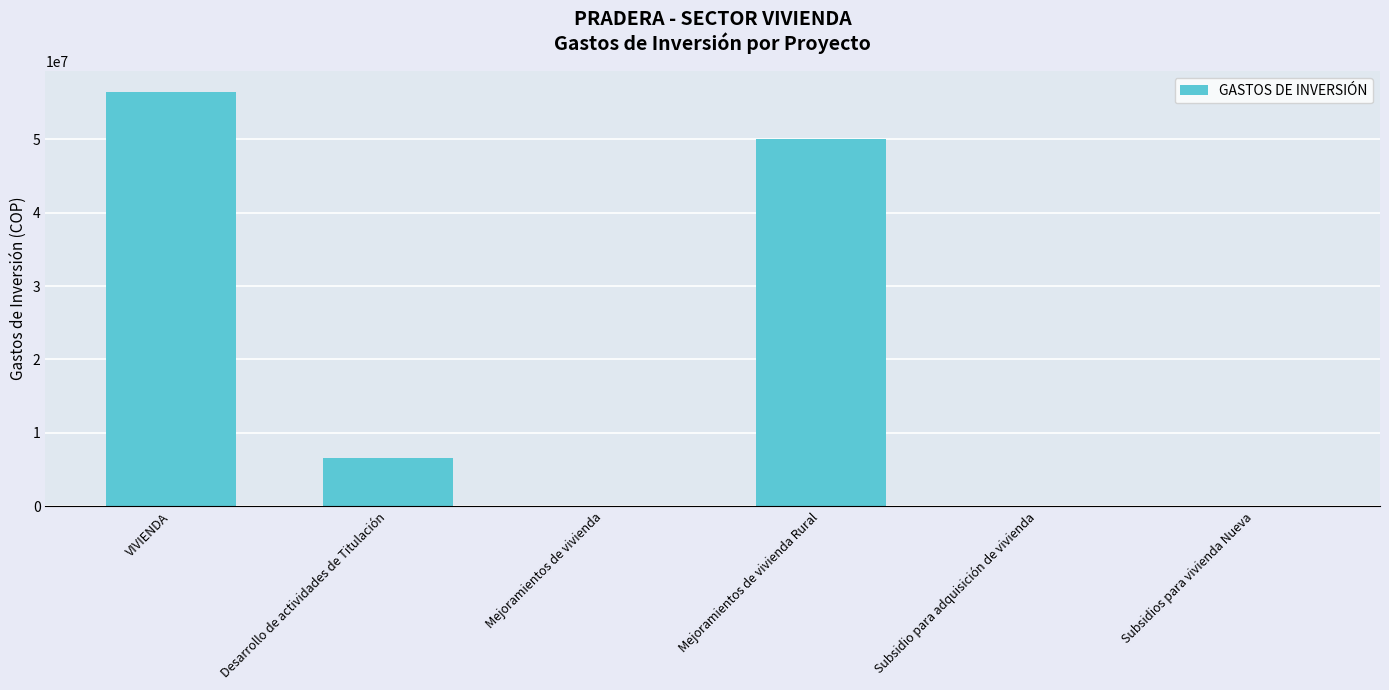

Between Mejoramientos de vivienda and Desarrollo de actividades de Titulación, which is larger?

Desarrollo de actividades de Titulación